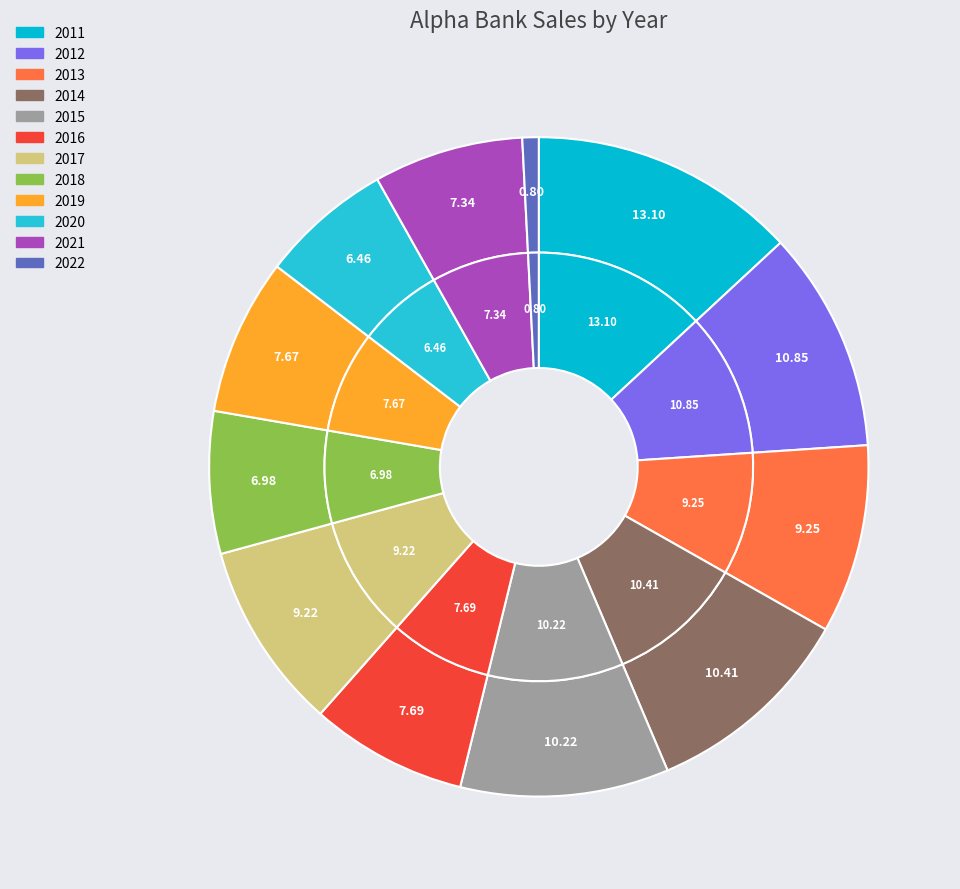

Combined, what portion of the pie is 2017 and 2014?

19.6%